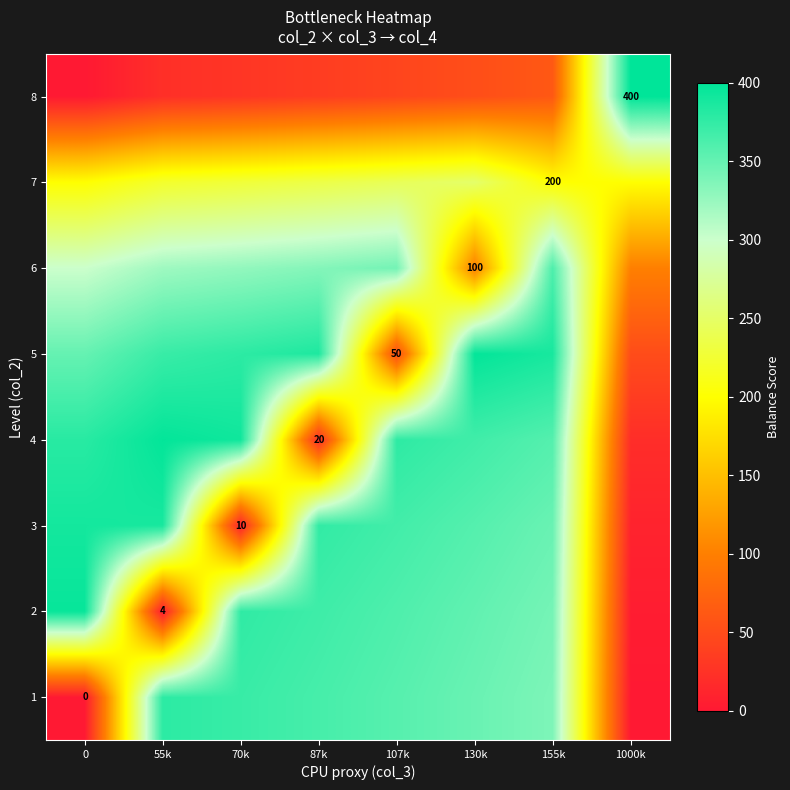

Count the number of categories in the chart.

8